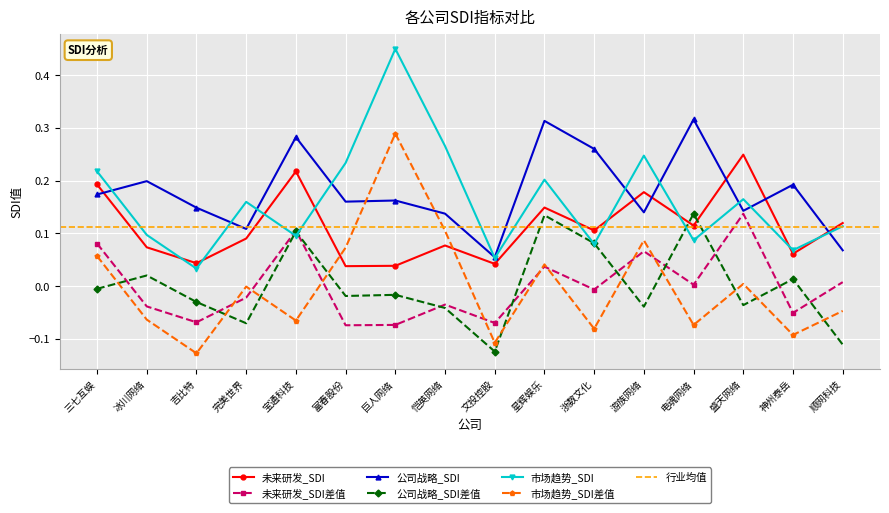

What is the label of the 12th point from the right?

宝通科技